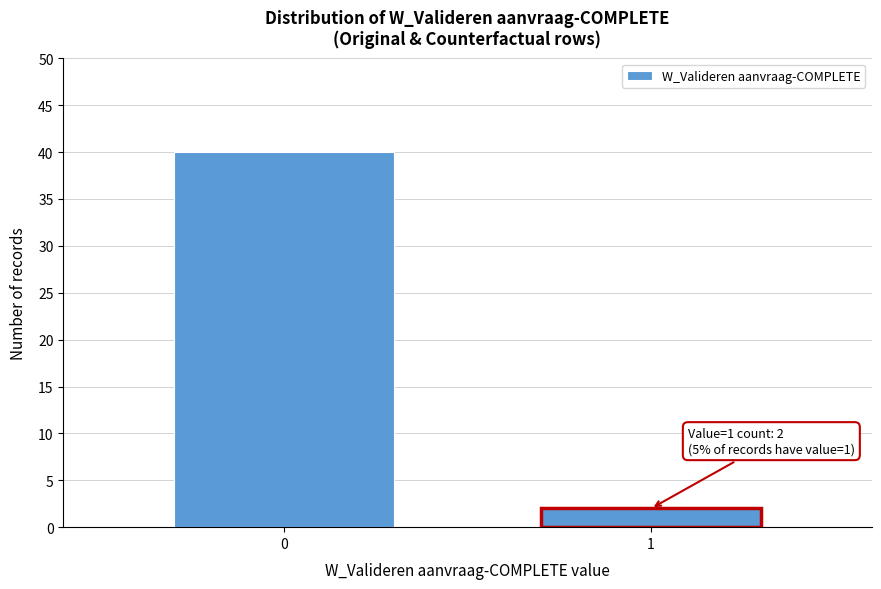

Reading right to left, list all the values displayed in this chart.

2	40